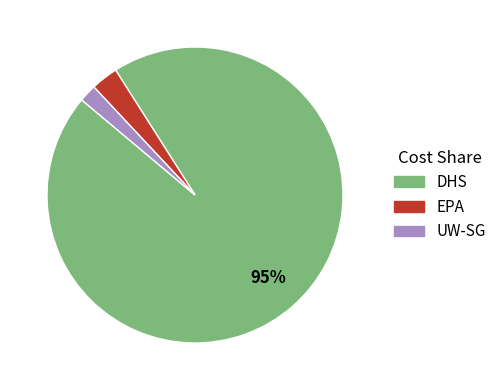

Is there any slice that represents more than half of the pie?

Yes